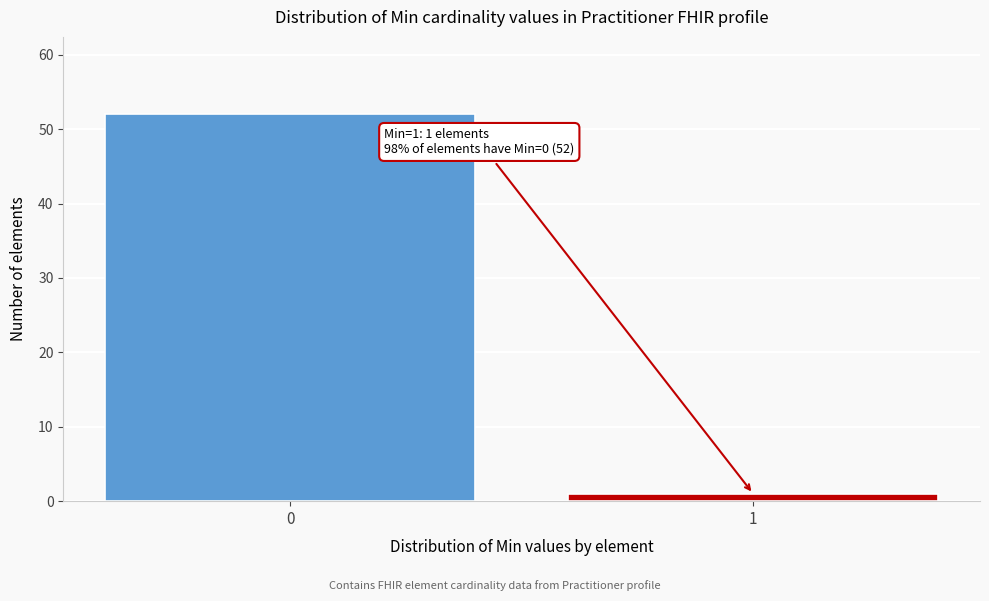

Reading left to right, extract all data points from this chart.

0=52	1=1